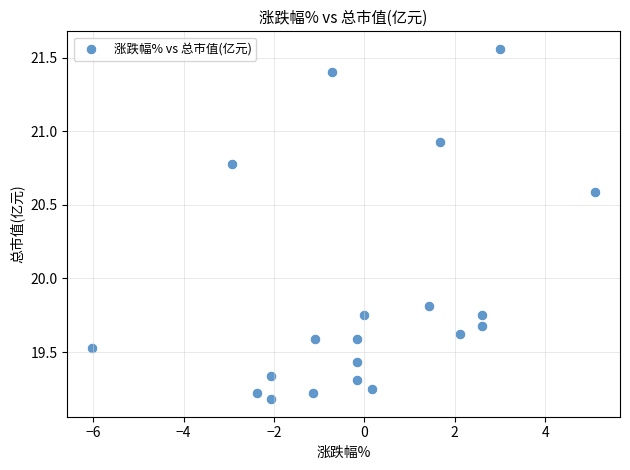

What is the range of Y values (max minus min)?

2.4